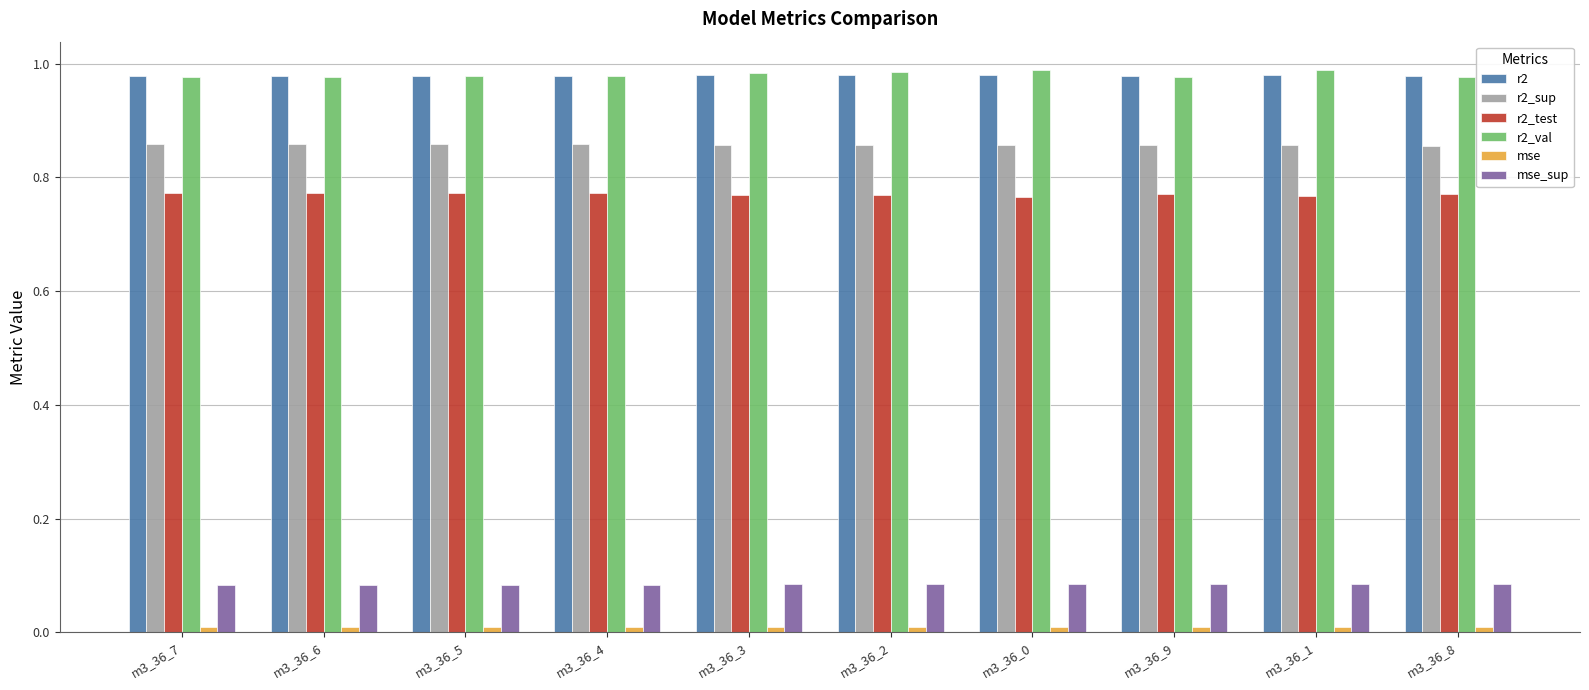

The value of r2_sup at m3_36_3 is 1.4. True or false?

False